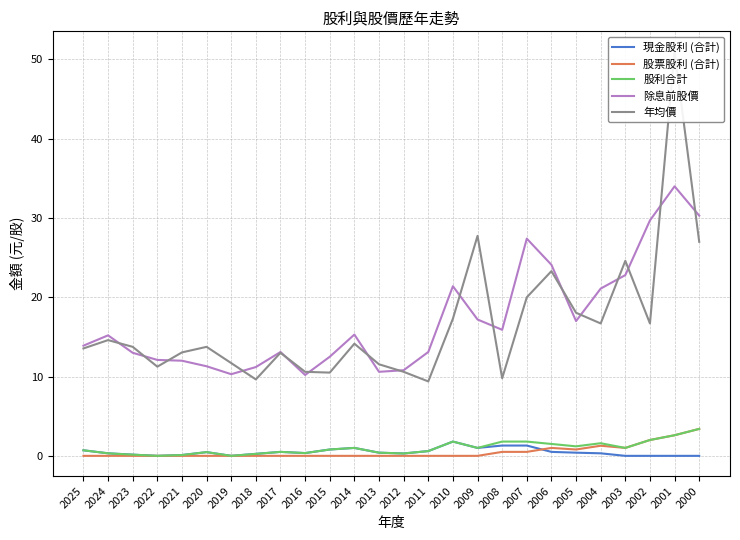

At which label is 除息前股價 closest to 22?

2010